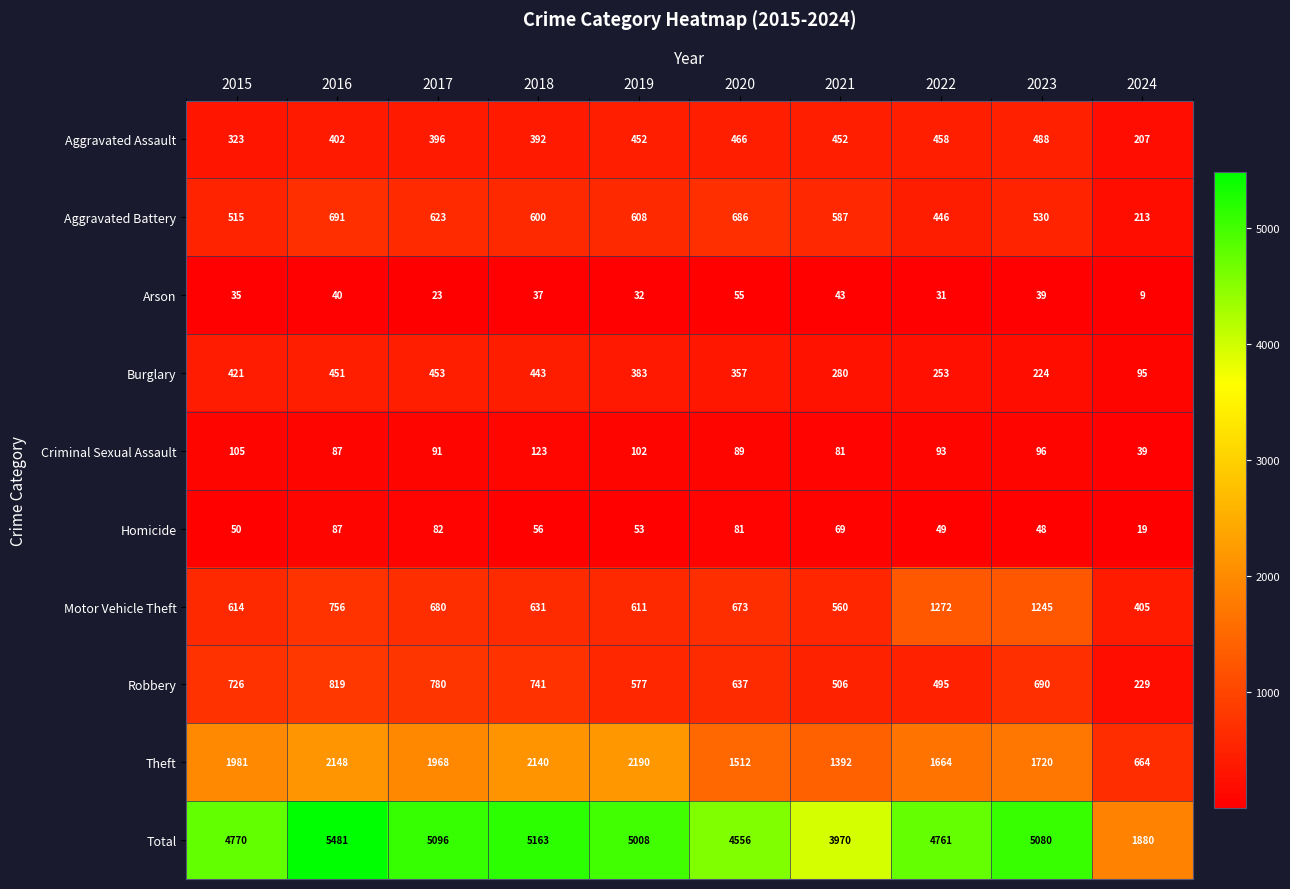

Which label corresponds to the smallest value in the chart?

2024